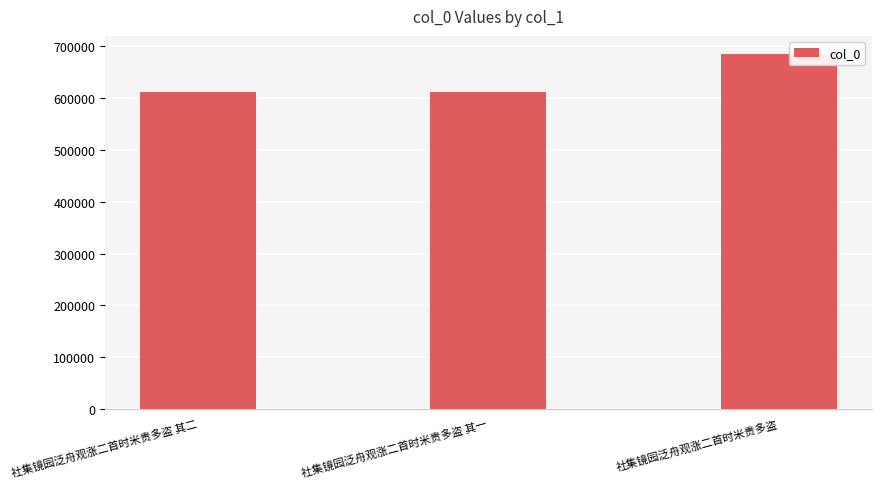

Where is the data nearest to the value 649062?

社集镜园泛舟观涨二首时米贵多盗 其二